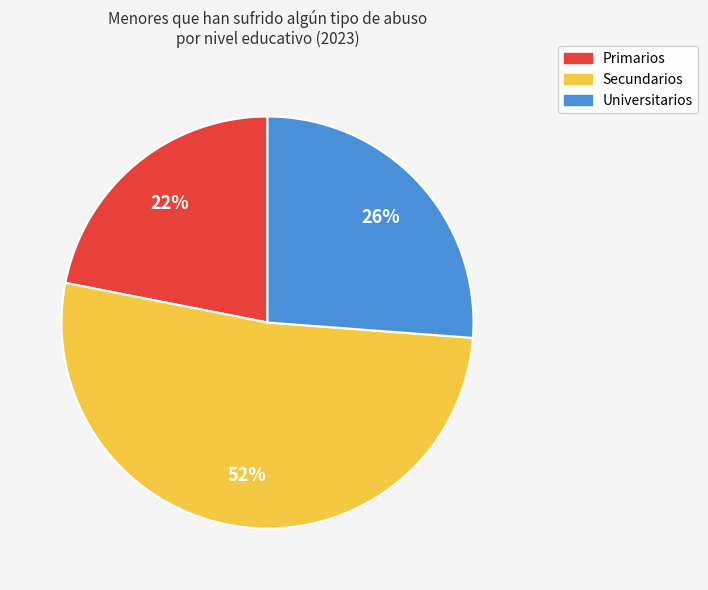

To the nearest percent, what is the difference between the largest and smallest slice percentages?

30%